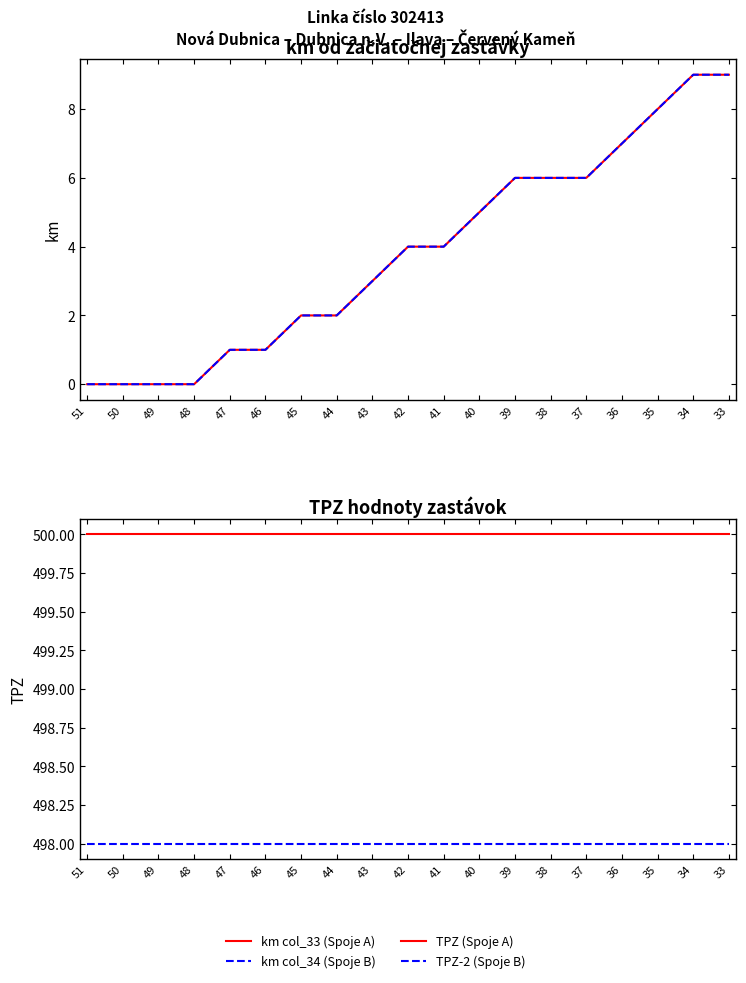

What is the lowest value of the TPZ-2 (Spoje B) series?

498